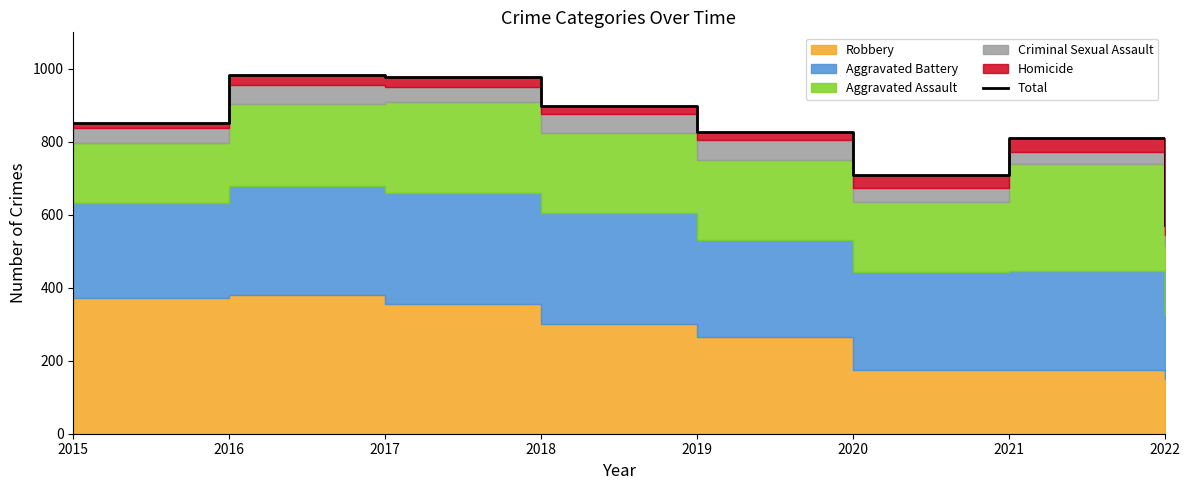

Rank the categories by value from lowest to highest.

2022, 2020, 2021, 2019, 2015, 2018, 2017, 2016